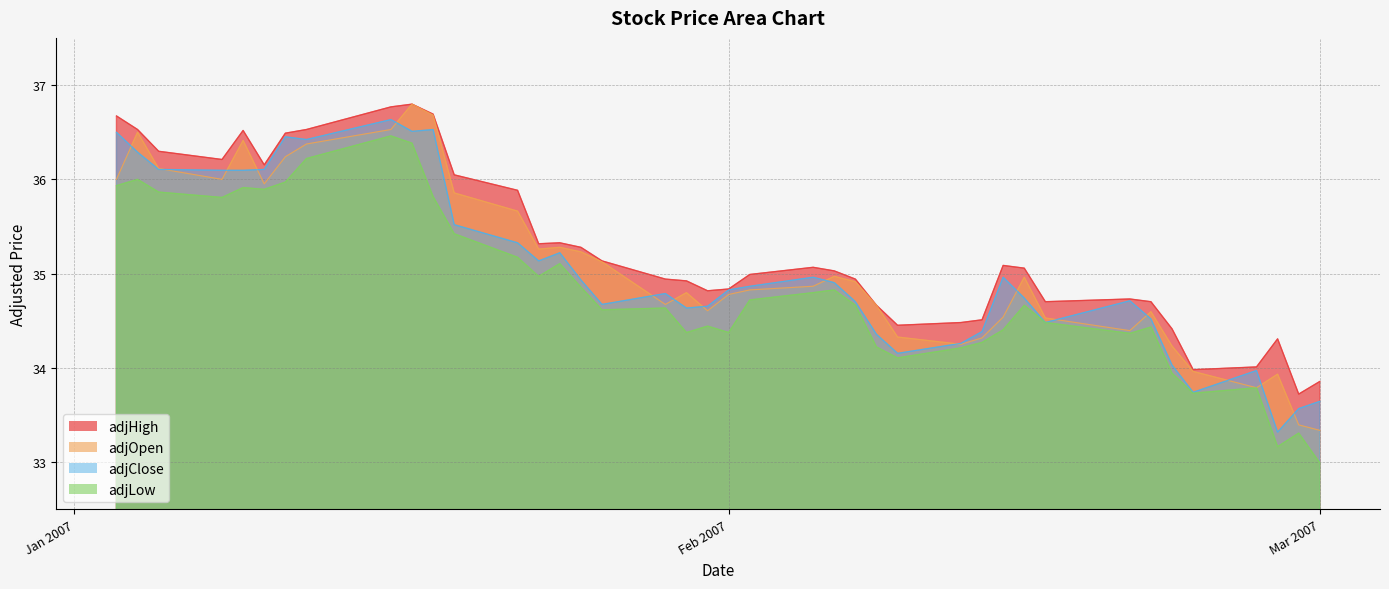

Which series has the widest spread of values?

adjLow